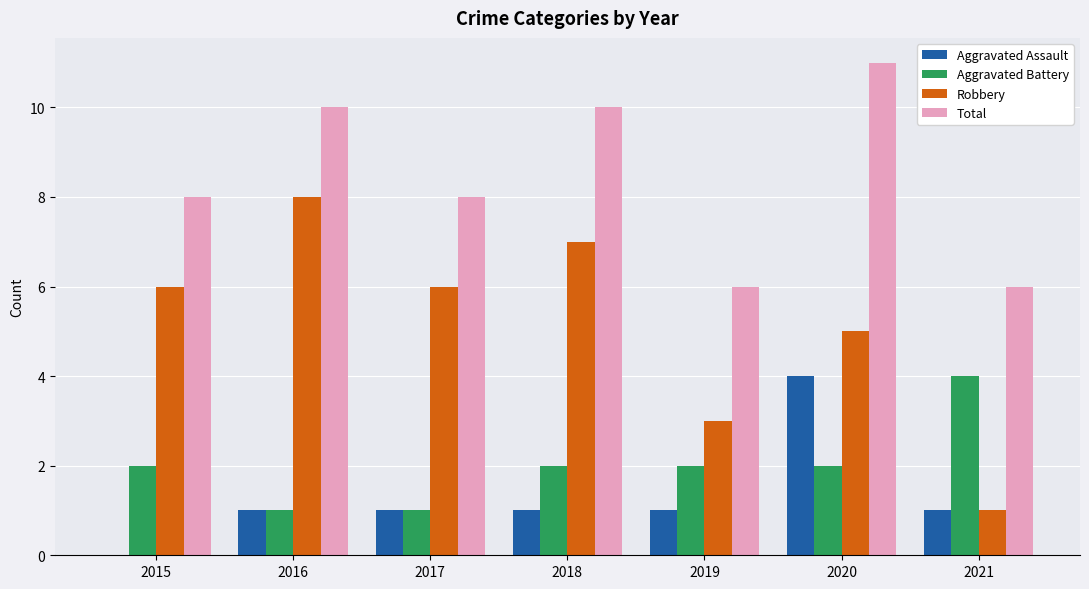

Reading left to right, extract all data points from this chart.

Aggravated Assault: 2015=0	2016=1	2017=1	2018=1	2019=1	2020=4	2021=1
Aggravated Battery: 2015=2	2016=1	2017=1	2018=2	2019=2	2020=2	2021=4
Robbery: 2015=6	2016=8	2017=6	2018=7	2019=3	2020=5	2021=1
Total: 2015=8	2016=10	2017=8	2018=10	2019=6	2020=11	2021=6